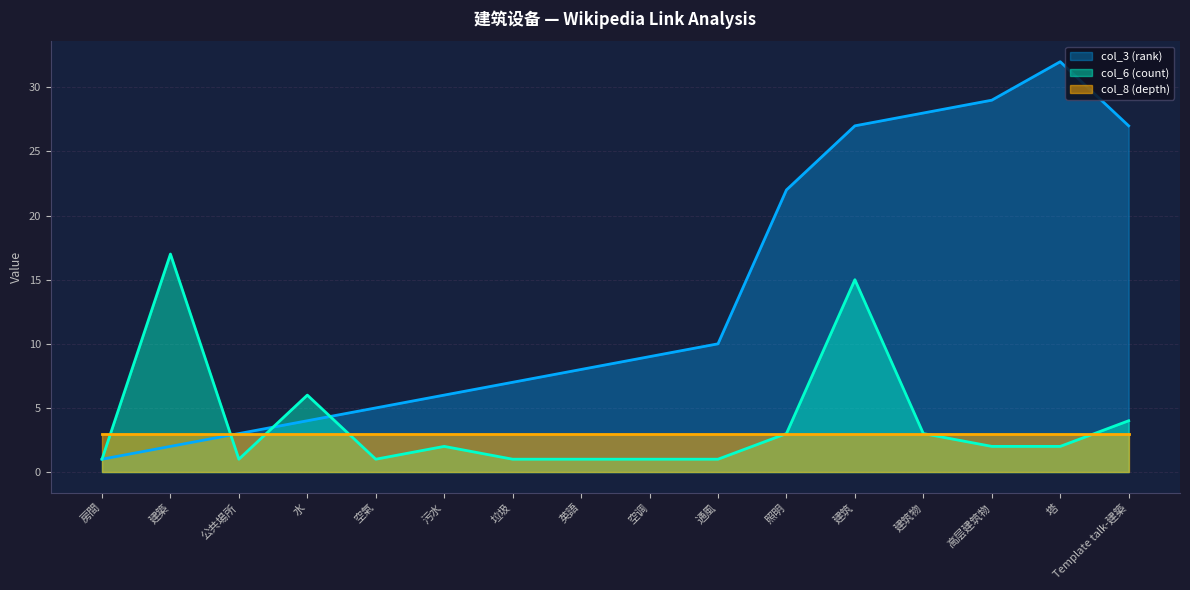

Rank the series by their maximum value, from highest to lowest.

col_3 (rank), col_6 (count), col_8 (depth)